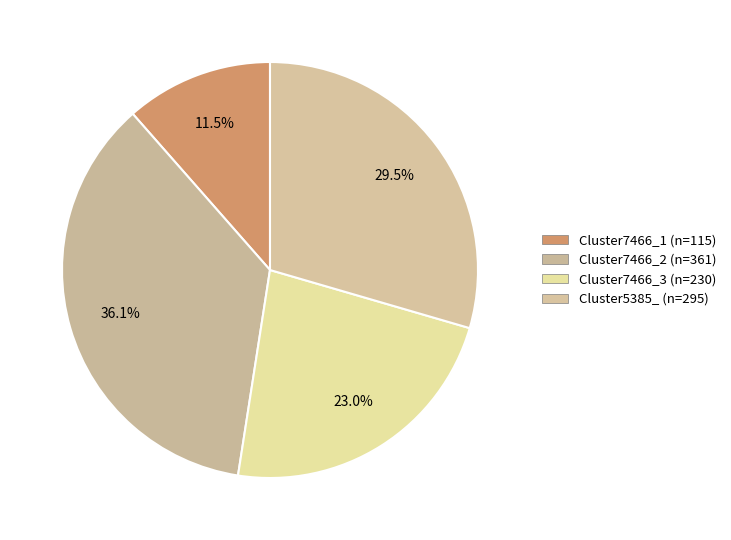

Is it true that Cluster5385_ is 40% of the pie?

False